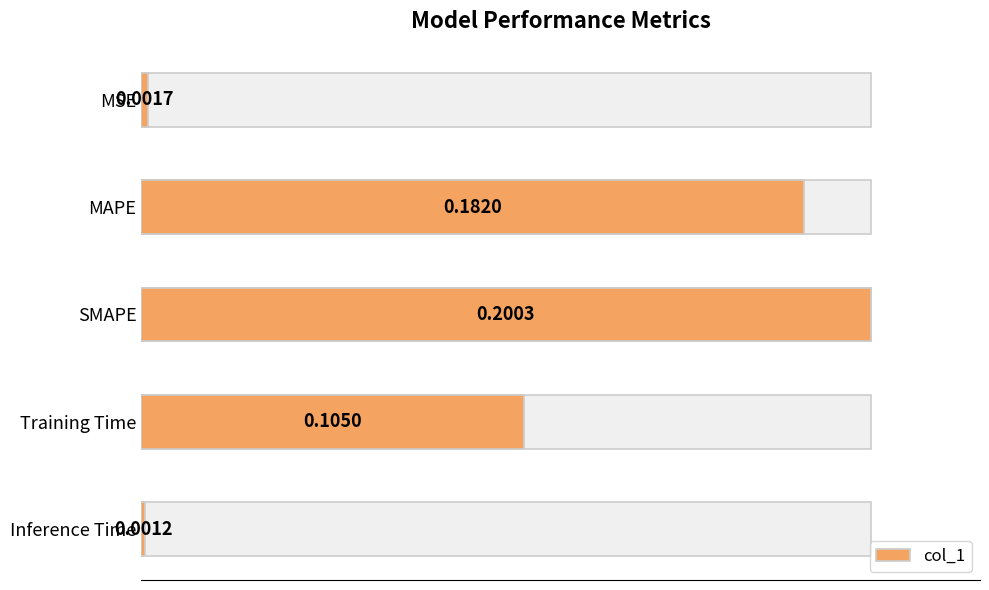

The chart shows a value of 0.3 at MAPE. True or false?

False